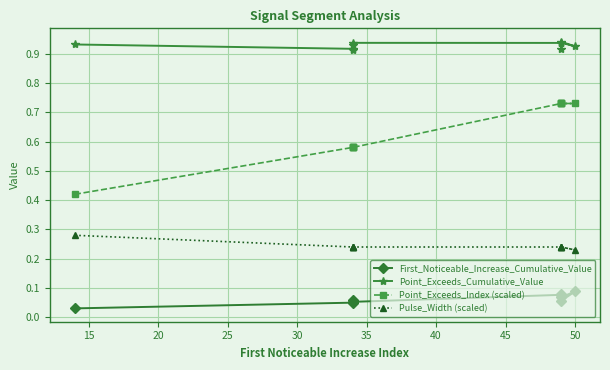

What is the value of the Point_Exceeds_Cumulative_Value point at the 8th from the left?

0.9